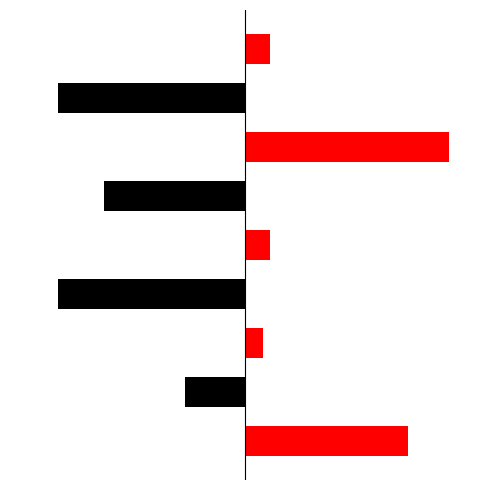

Are the bars horizontal?

Yes